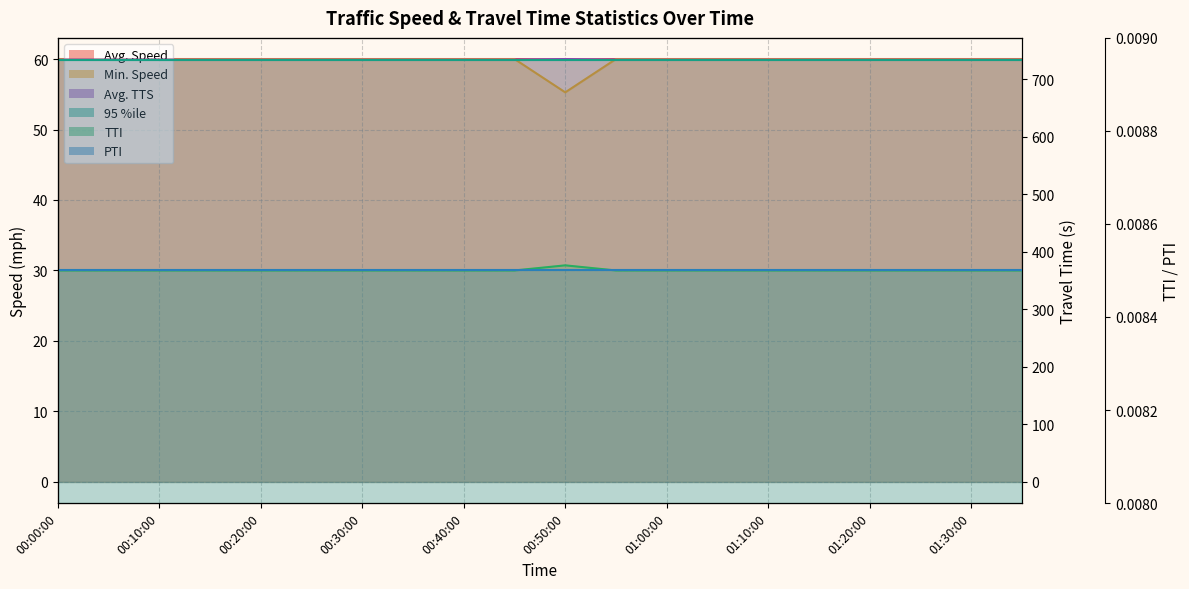

The Avg. Speed series shows 60.0 at 01:10:00. True or false?

True